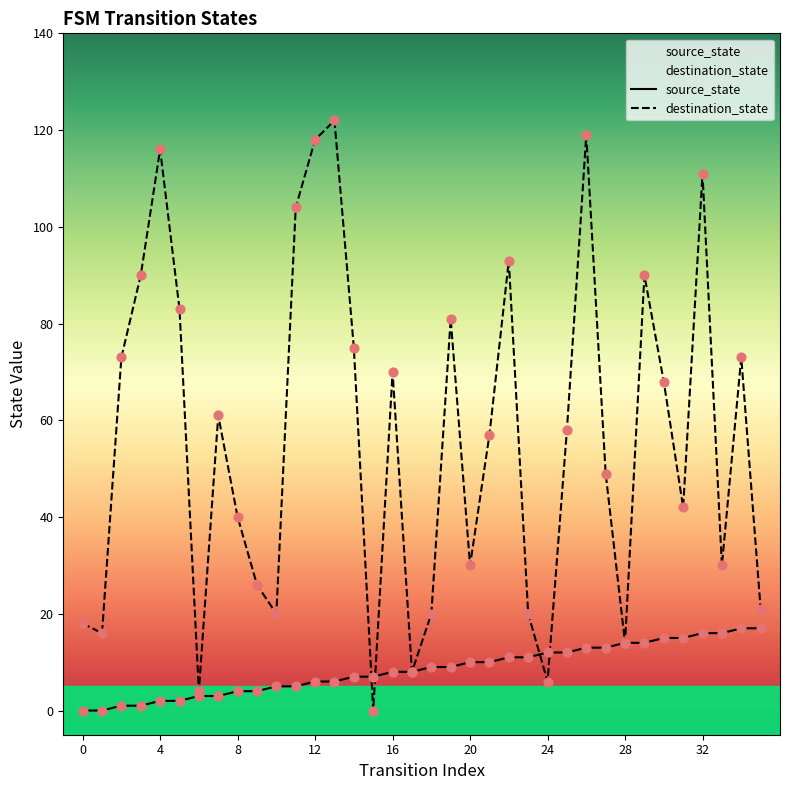

What is the total value across all series at 23?

31